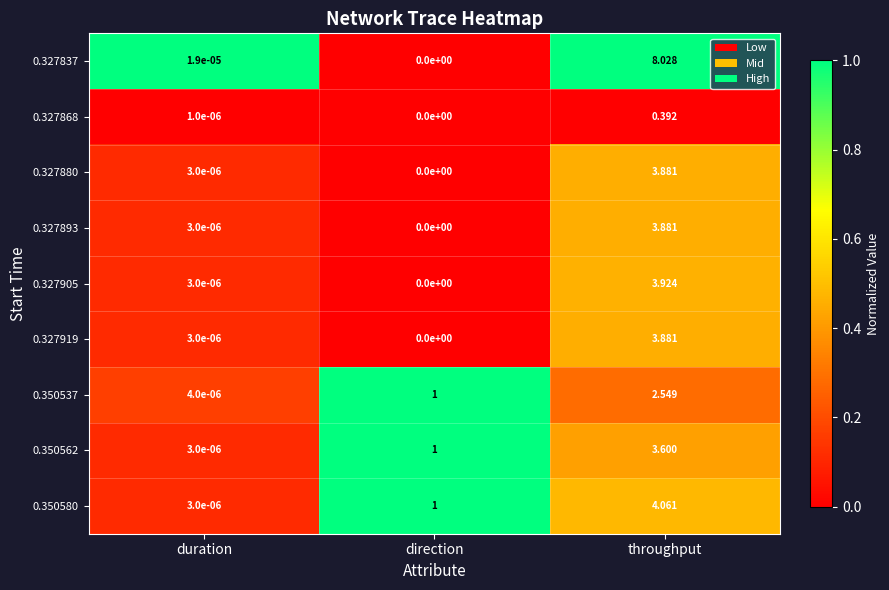

Is the value of 0.327893 at throughput greater than the value of 0.327868 at direction?

Yes